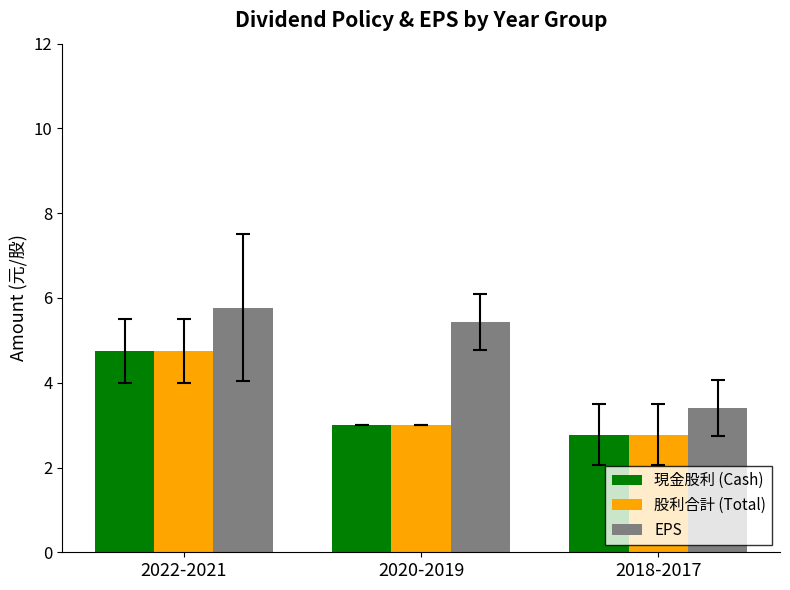

What is the greatest value displayed?

5.8